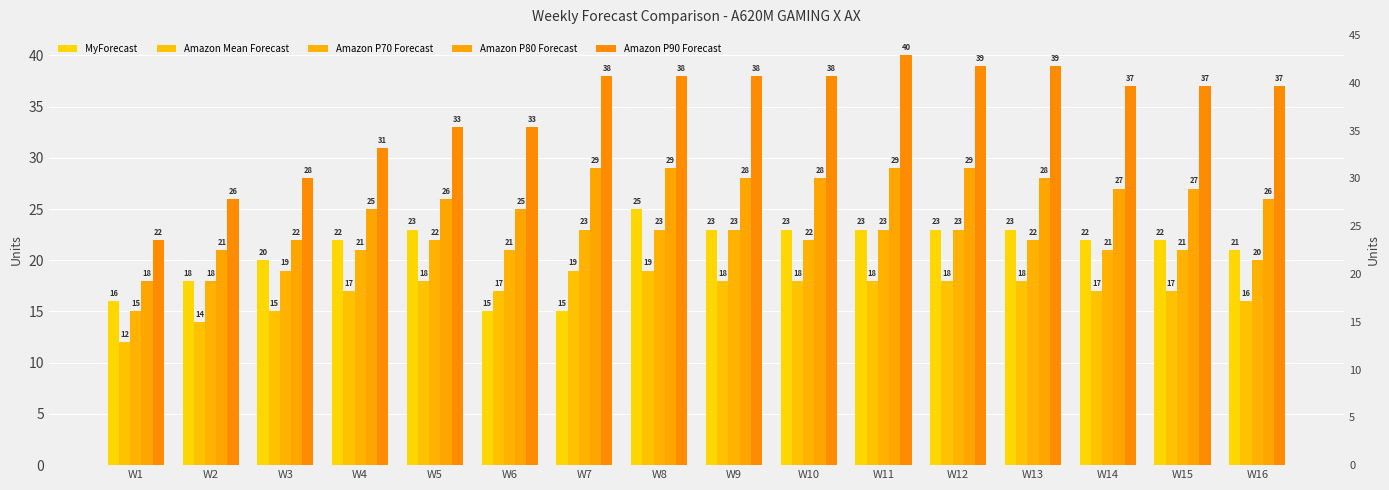

What is the average value of the Amazon P90 Forecast series?

35